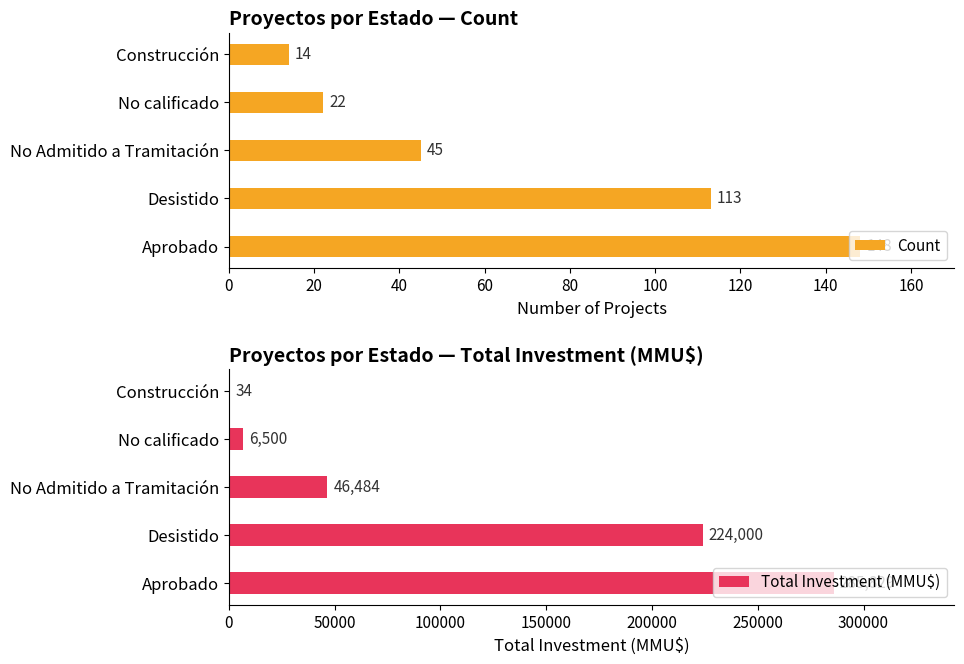

How many groups of bars are there?

5